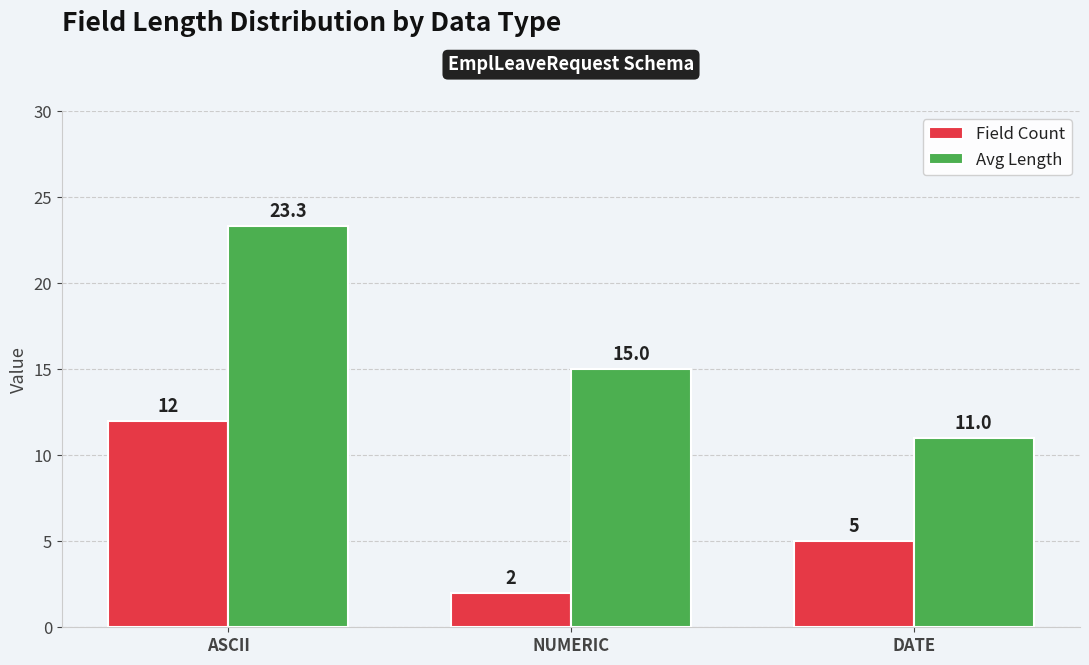

How many groups of bars are there?

3